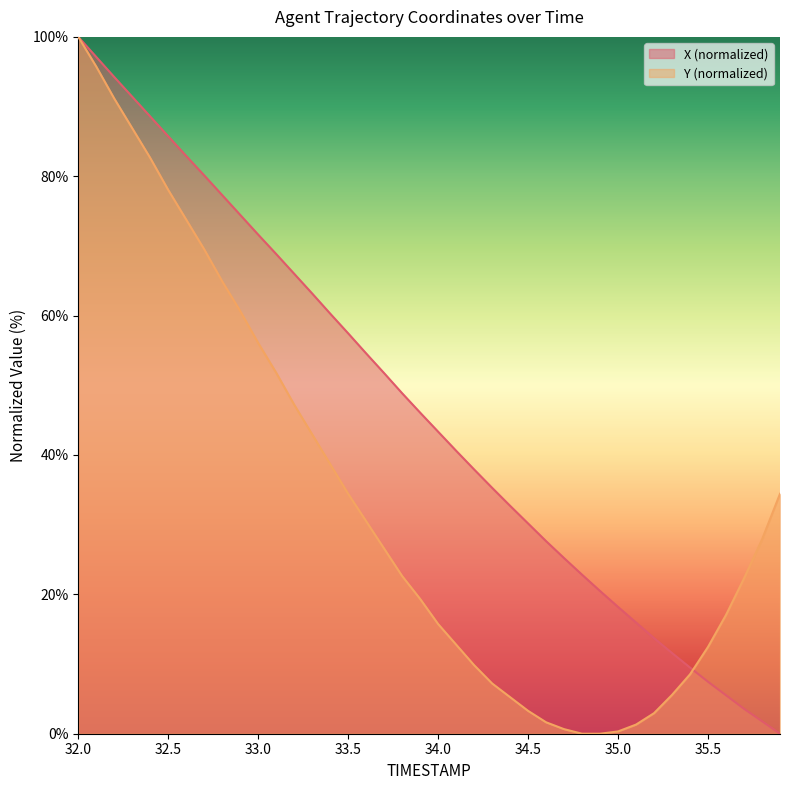

Does the chart display data point markers on the line(s)?

No